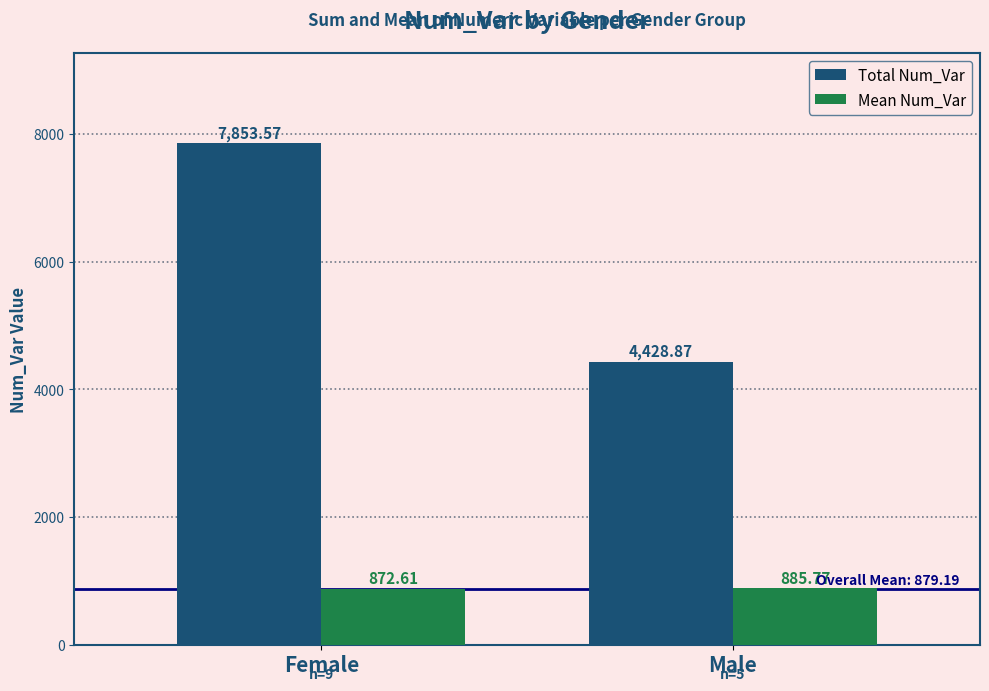

What is the spread (max minus min) of values at Male?

3543.1